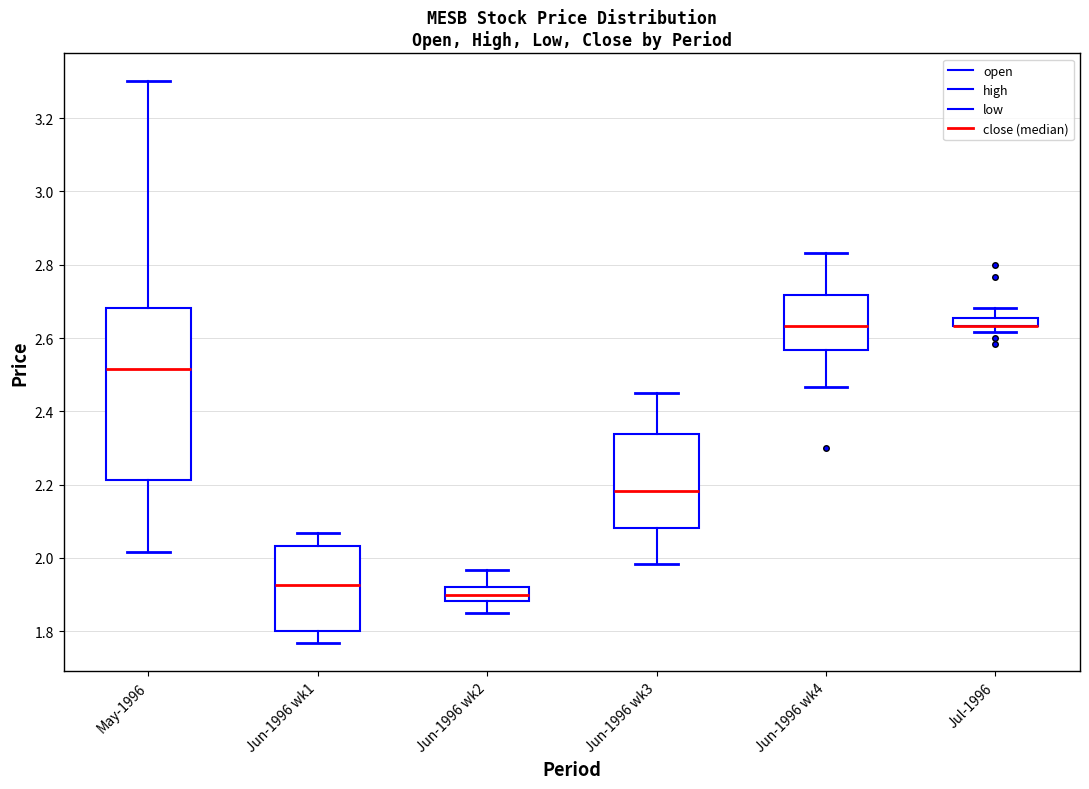

Where is the lower edge of the box for Jul-1996 on the y-axis? The values are not printed on the chart, so give them approximately, as read against the axis.

2.64